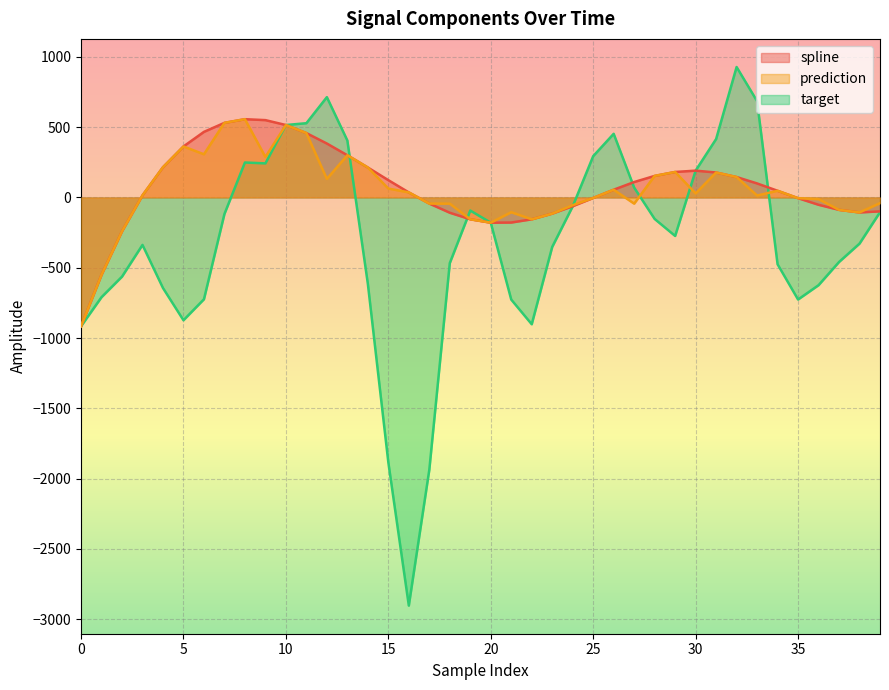

What is the sum of all target values?

-12463.3